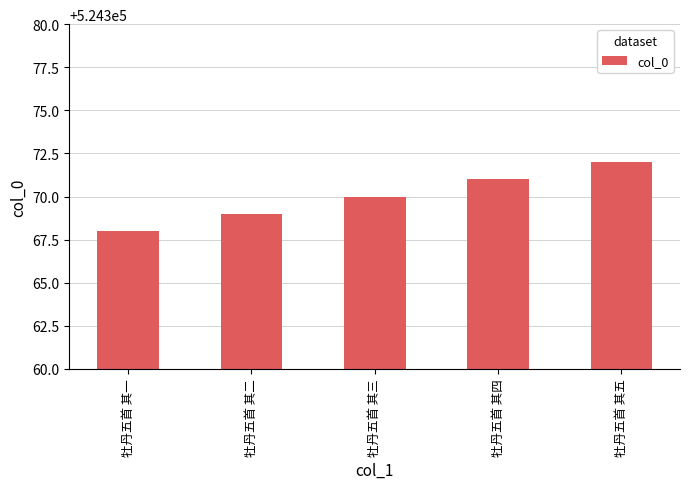

Reading left to right, list all the values displayed in this chart.

524368	524369	524370	524371	524372